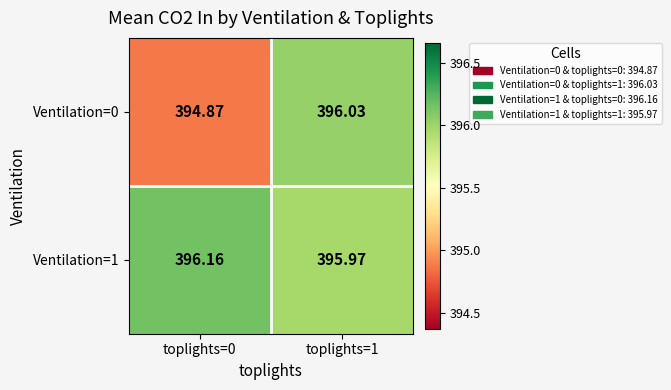

Is the value of Ventilation=1 at toplights=0 greater than the value of Ventilation=0 at toplights=1?

Yes